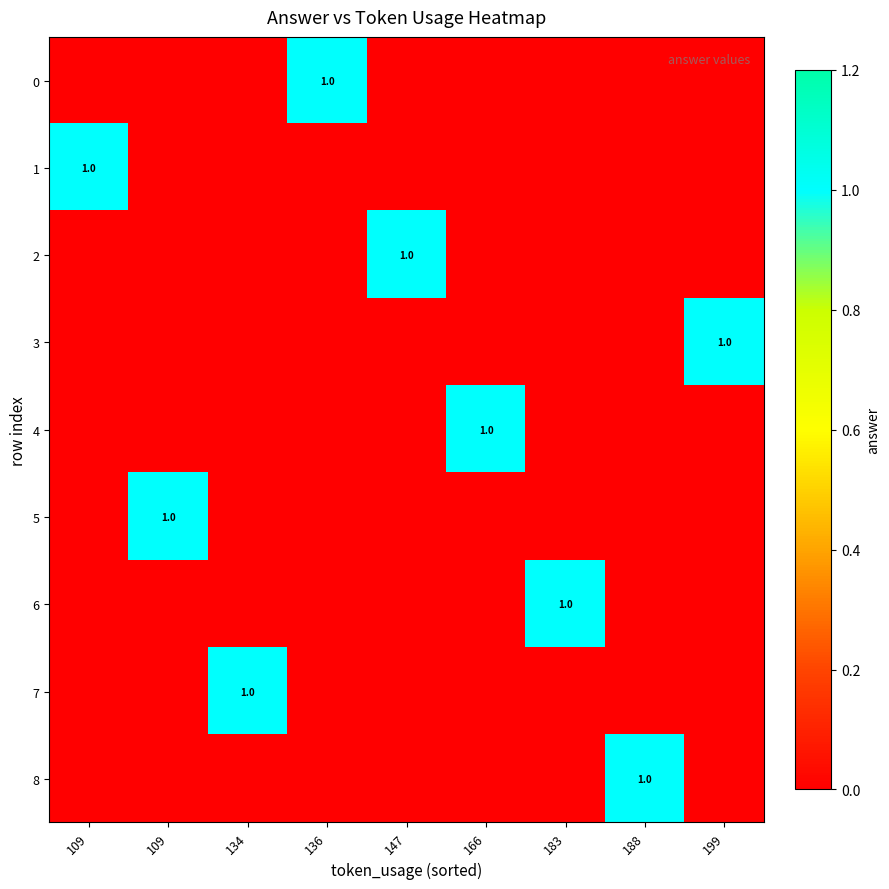

List the series in order of their peak value, lowest first.

0, 1, 2, 3, 4, 5, 6, 7, 8